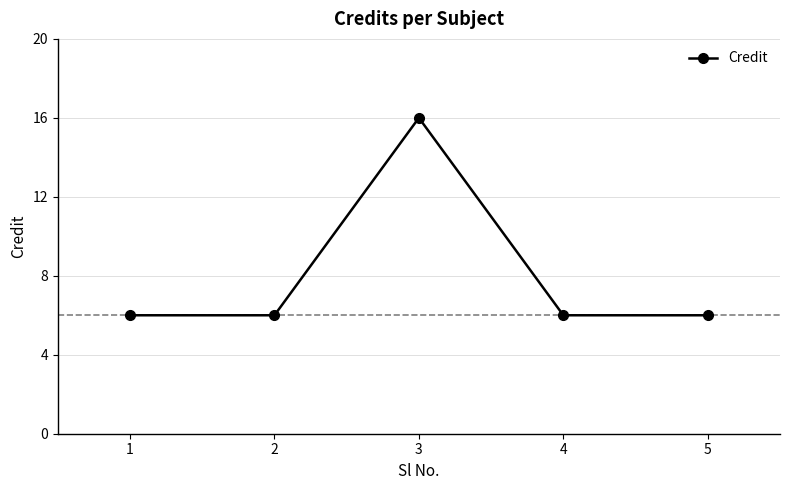

The value at 3 is 25. True or false?

False